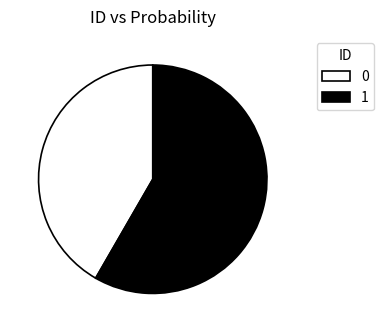

Is the sum of 0 and 1 greater than half?

Yes